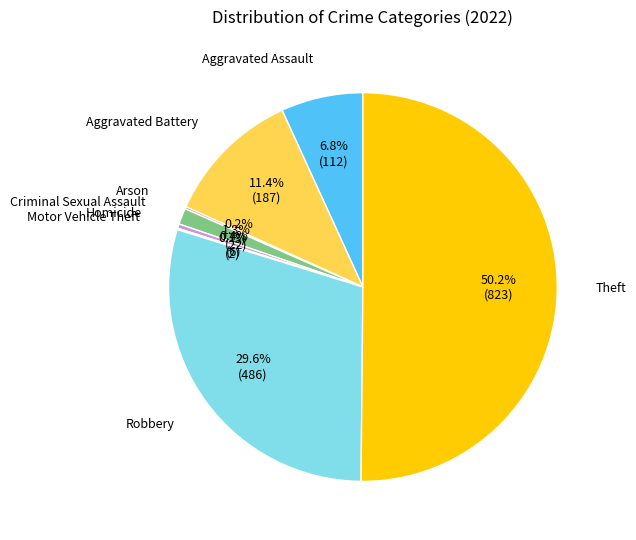

Which category has the biggest portion of the pie?

Theft